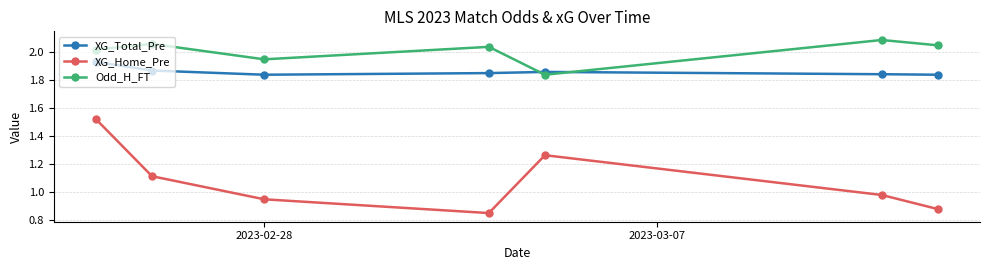

True or false: Odd_H_FT has more than 2 points higher than both neighbors.

True